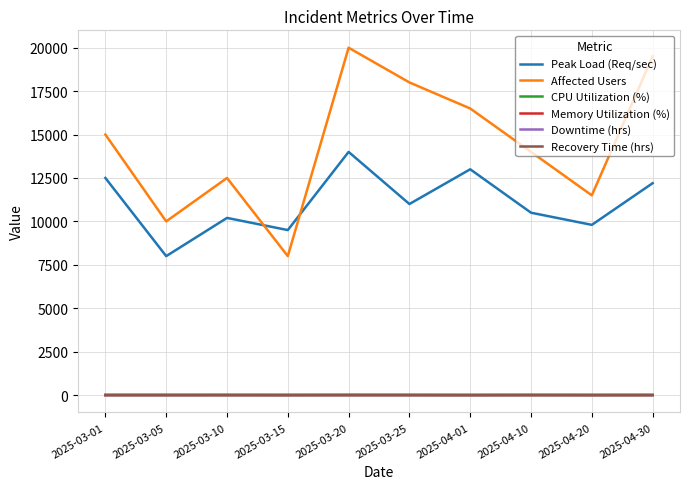

What is the difference between the maximum and second lowest values in the Downtime (hrs) series?

4.0